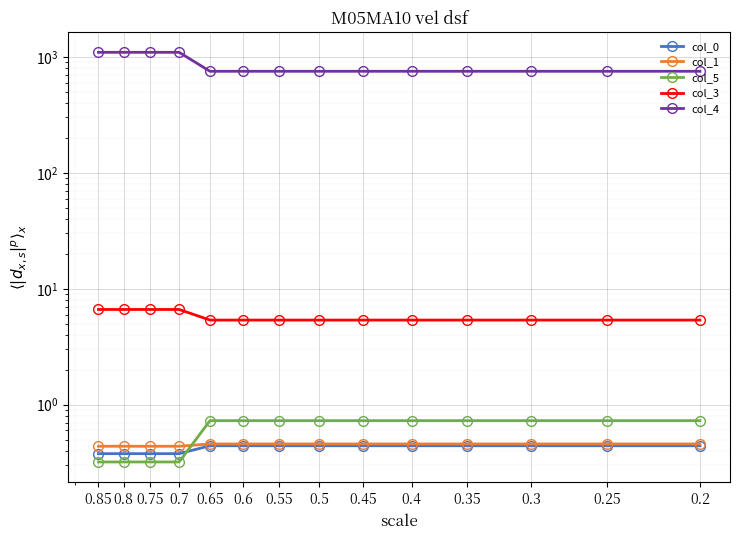

Which category has the lowest value across all series?

0.7